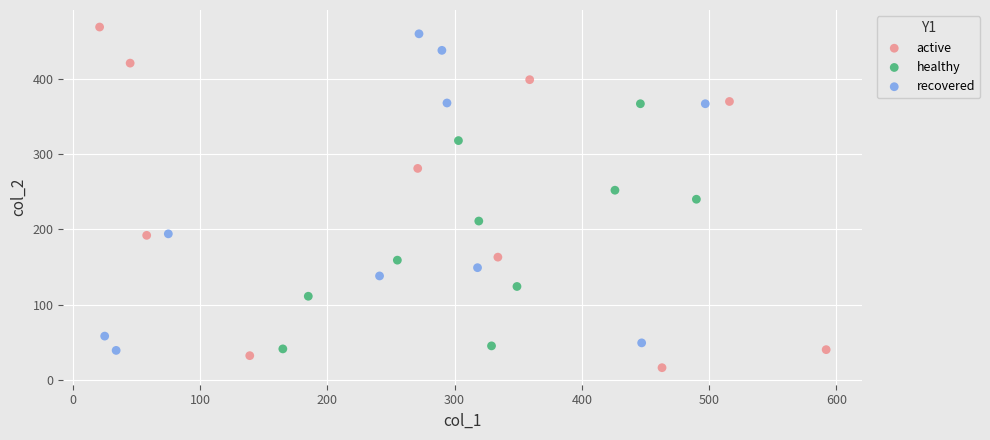

What are all the series names shown in the legend?

active, healthy, recovered